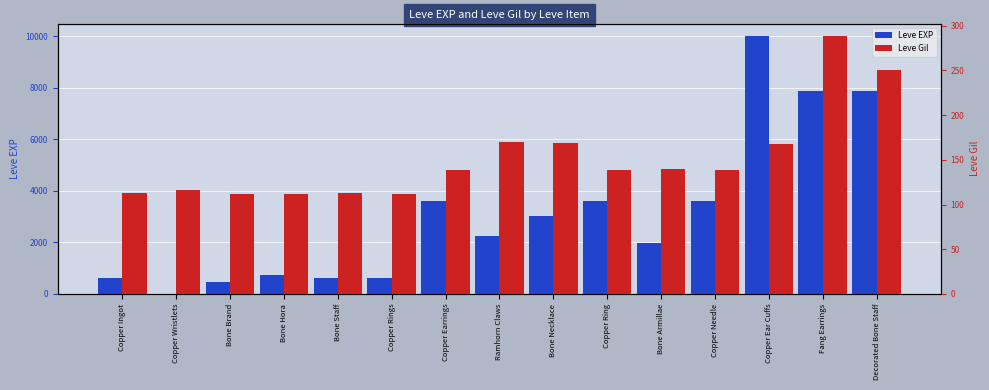

At how many categories does at least one series exceed 8320?

1